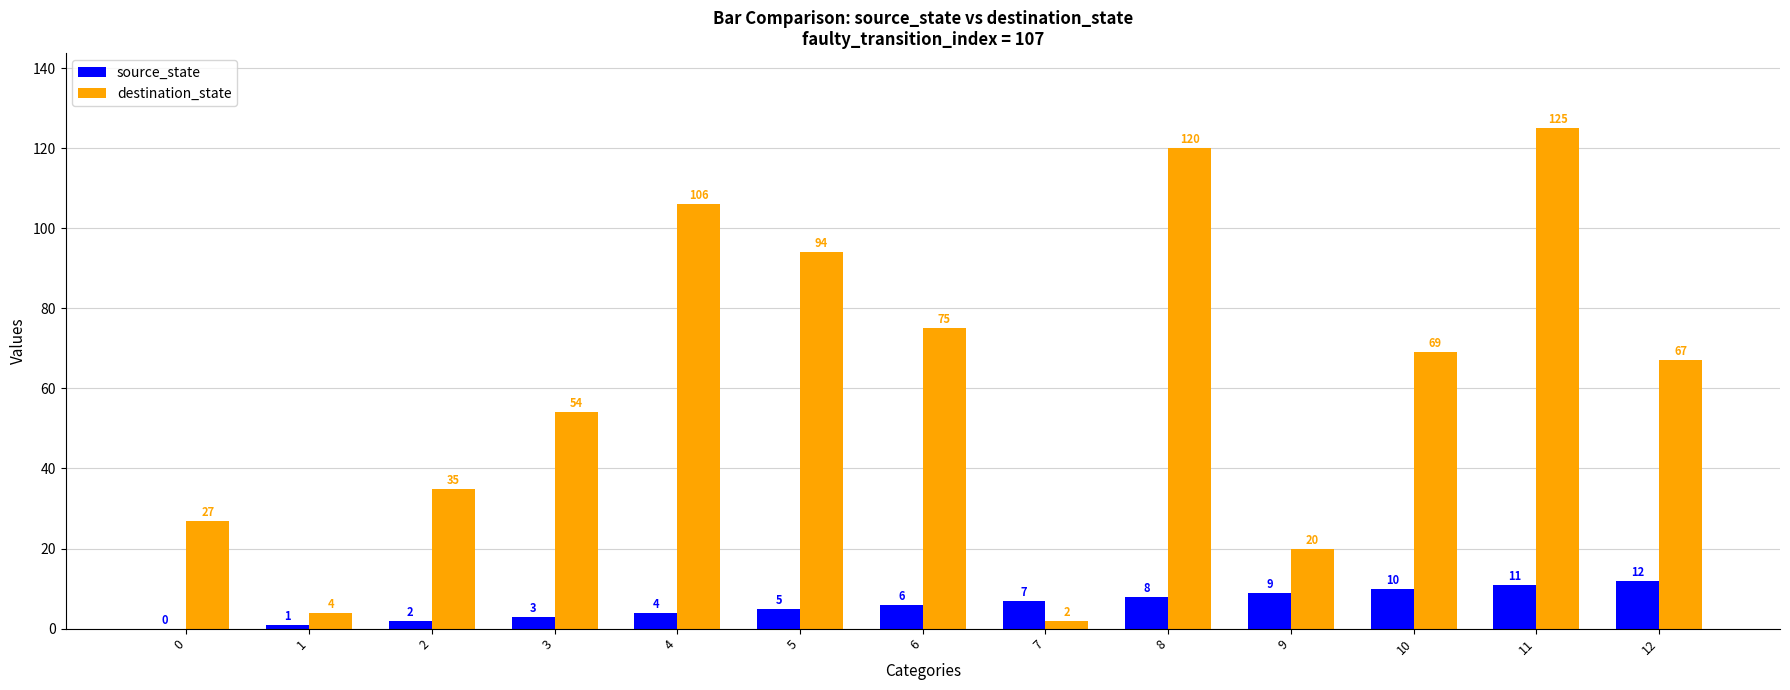

Reading left to right, list all the values displayed in this chart.

source_state: 0	1	2	3	4	5	6	7	8	9	10	11	12
destination_state: 27	4	35	54	106	94	75	2	120	20	69	125	67